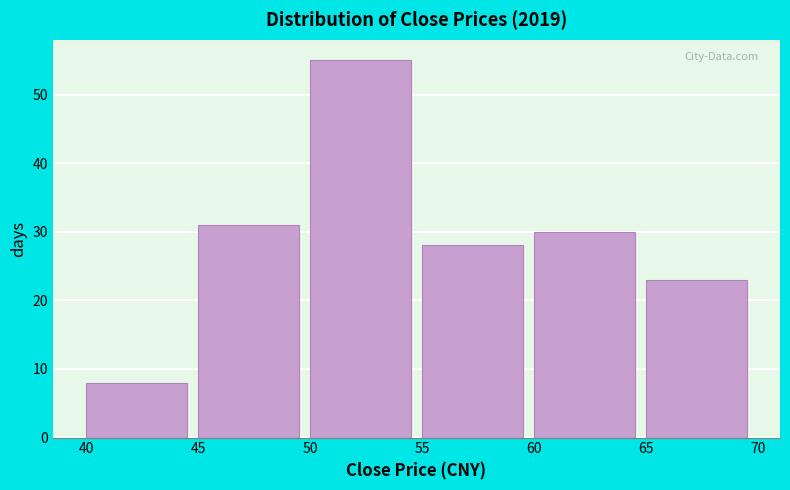

Which range on the x-axis has the tallest bar?

50 to 55